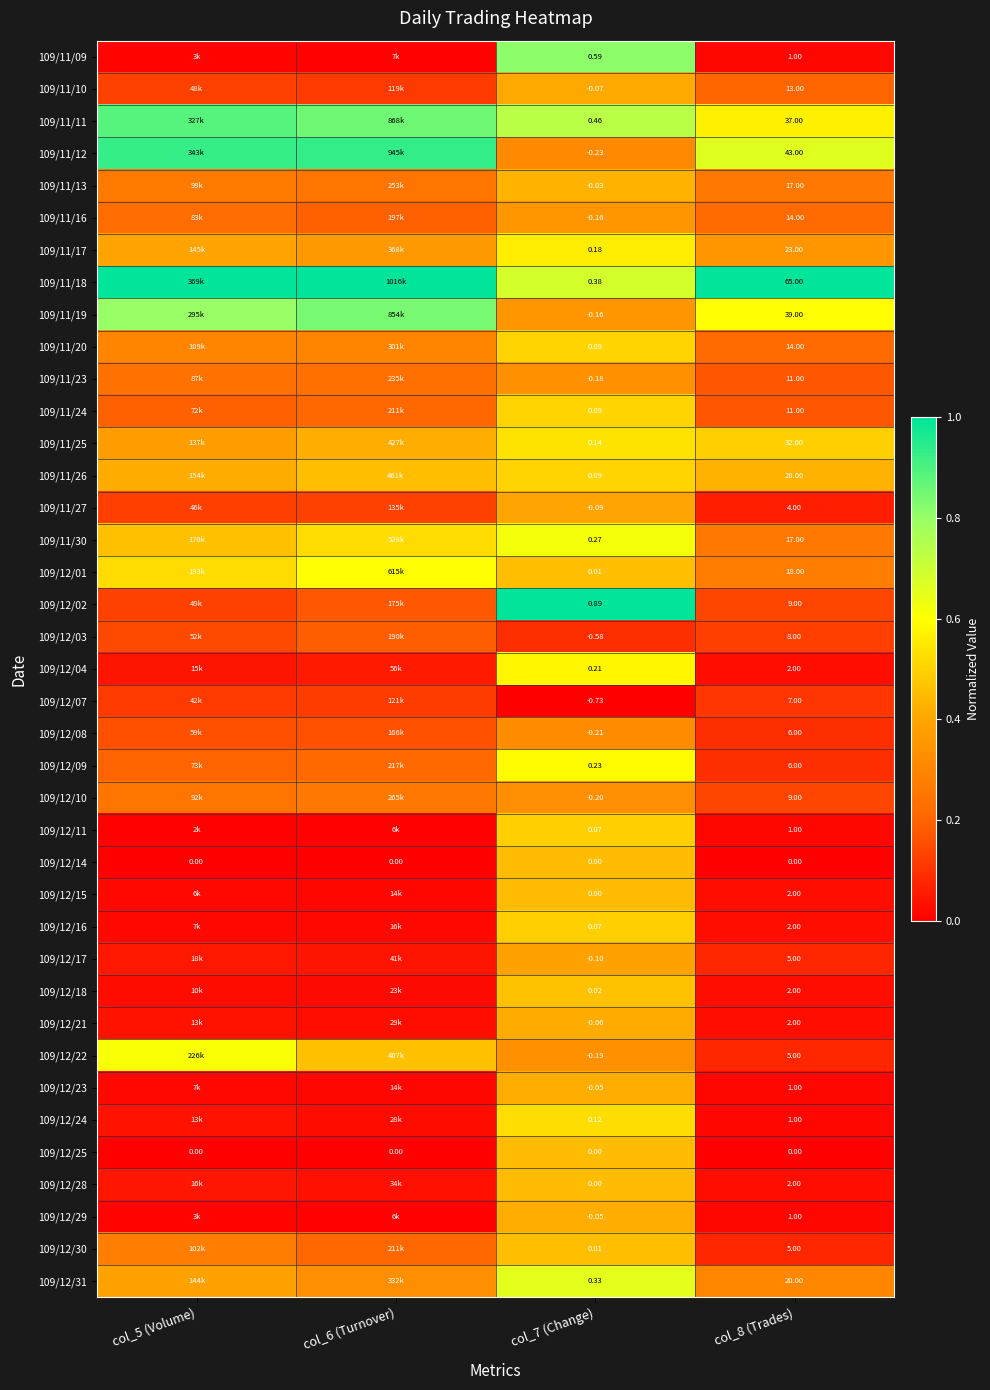

Is the value of 109/12/15 at col_7 (Change) greater than the value of 109/11/24 at col_8 (Trades)?

No